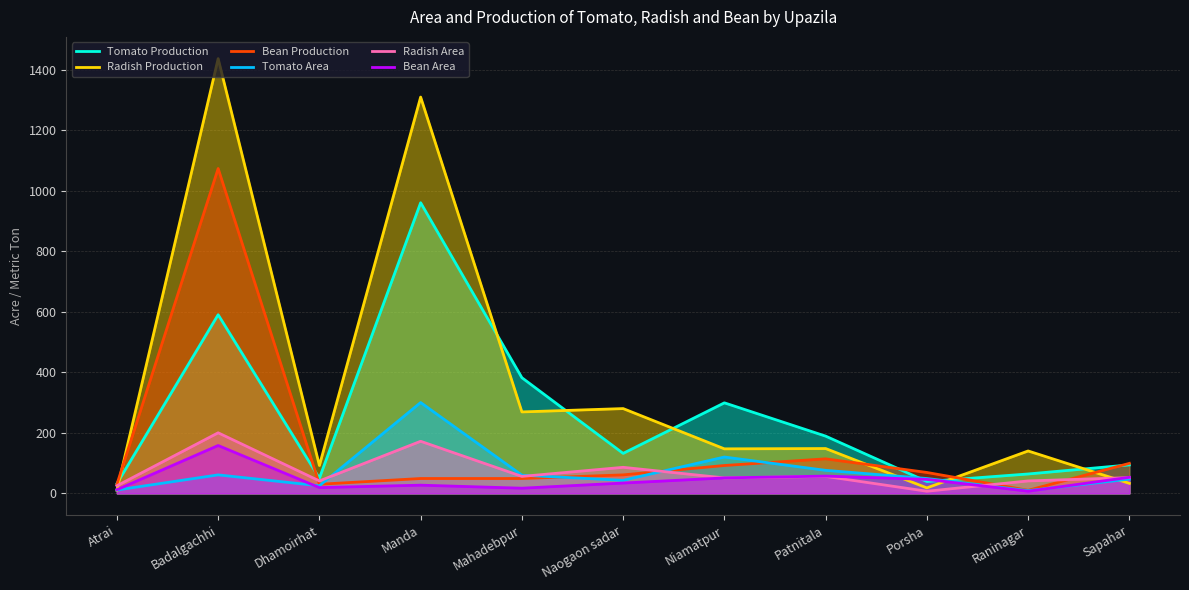

What is the spread (max minus min) of values at Raninagar?

133